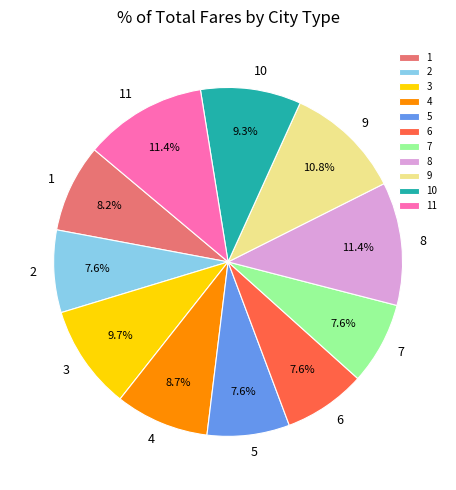

Is there any slice that represents more than half of the pie?

No